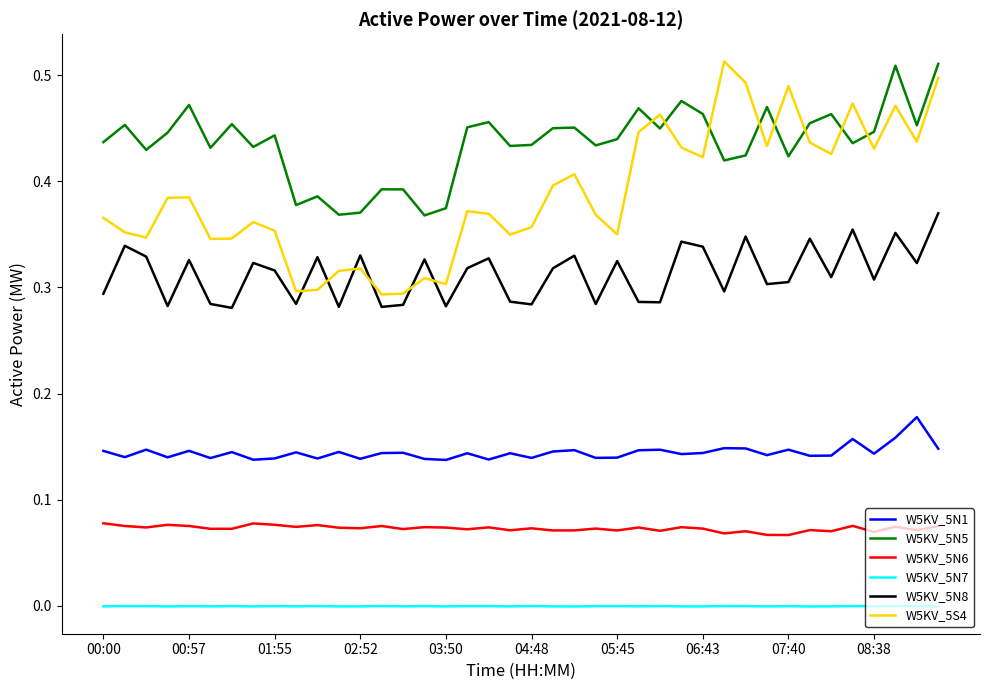

Which series has the largest total across all categories?

W5KV_5N5